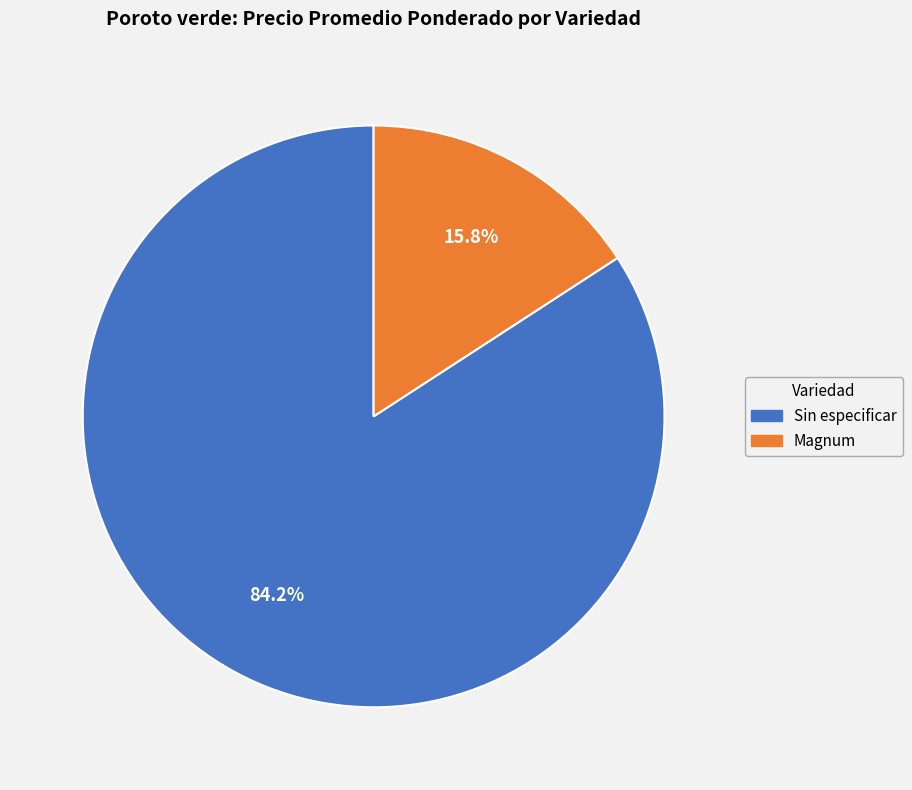

What is the total percentage of Sin especificar and Magnum?

100.0%